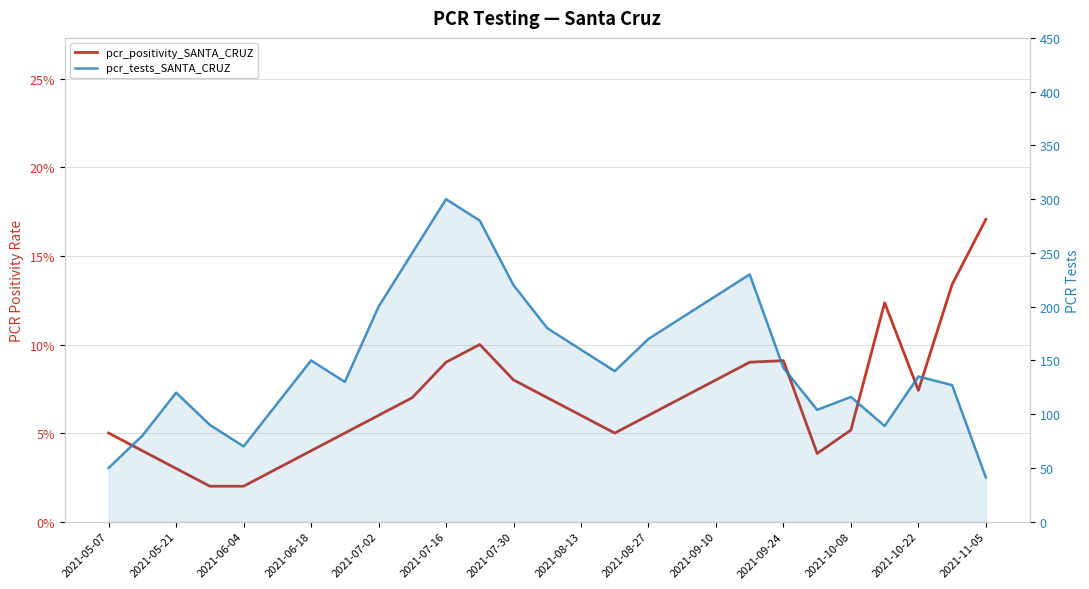

List the series in order of their peak value, lowest first.

pcr_positivity_SANTA_CRUZ, pcr_tests_SANTA_CRUZ